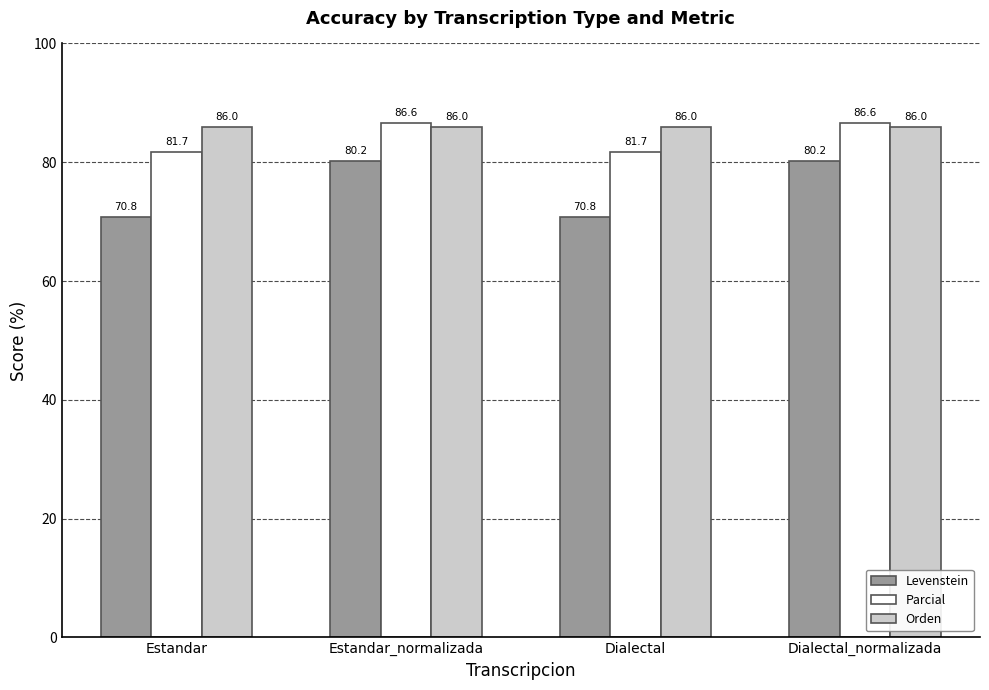

What is the lowest value of the Parcial series?

81.7